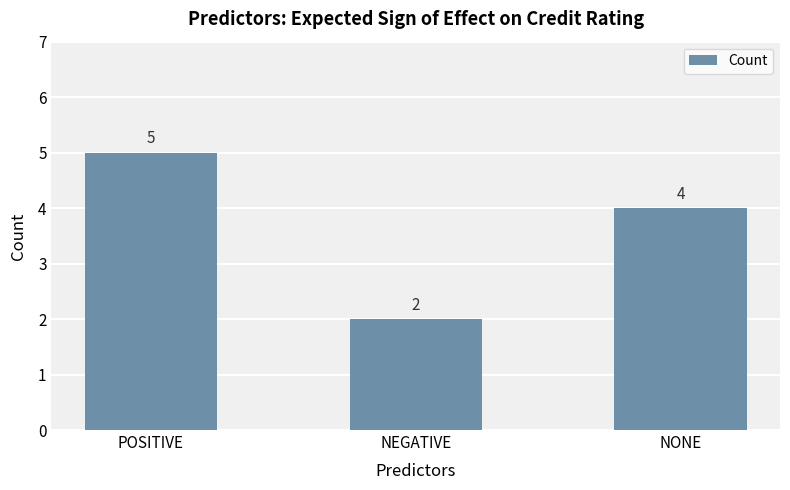

How many data points does each series have?

3